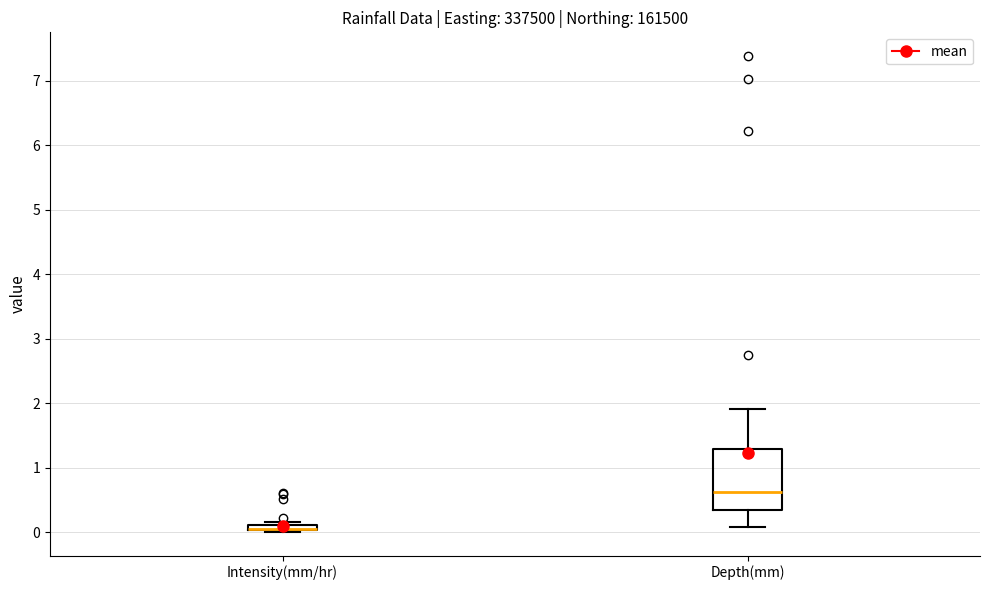

Which box is the tallest, from its lower edge to its upper edge?

Depth(mm)